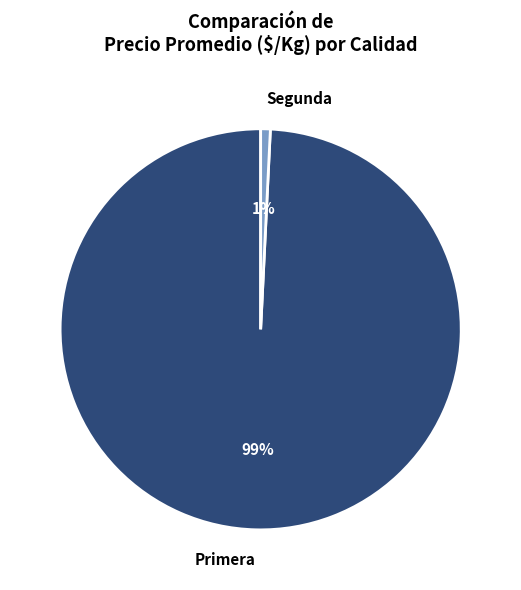

How many segments does this pie chart have?

2